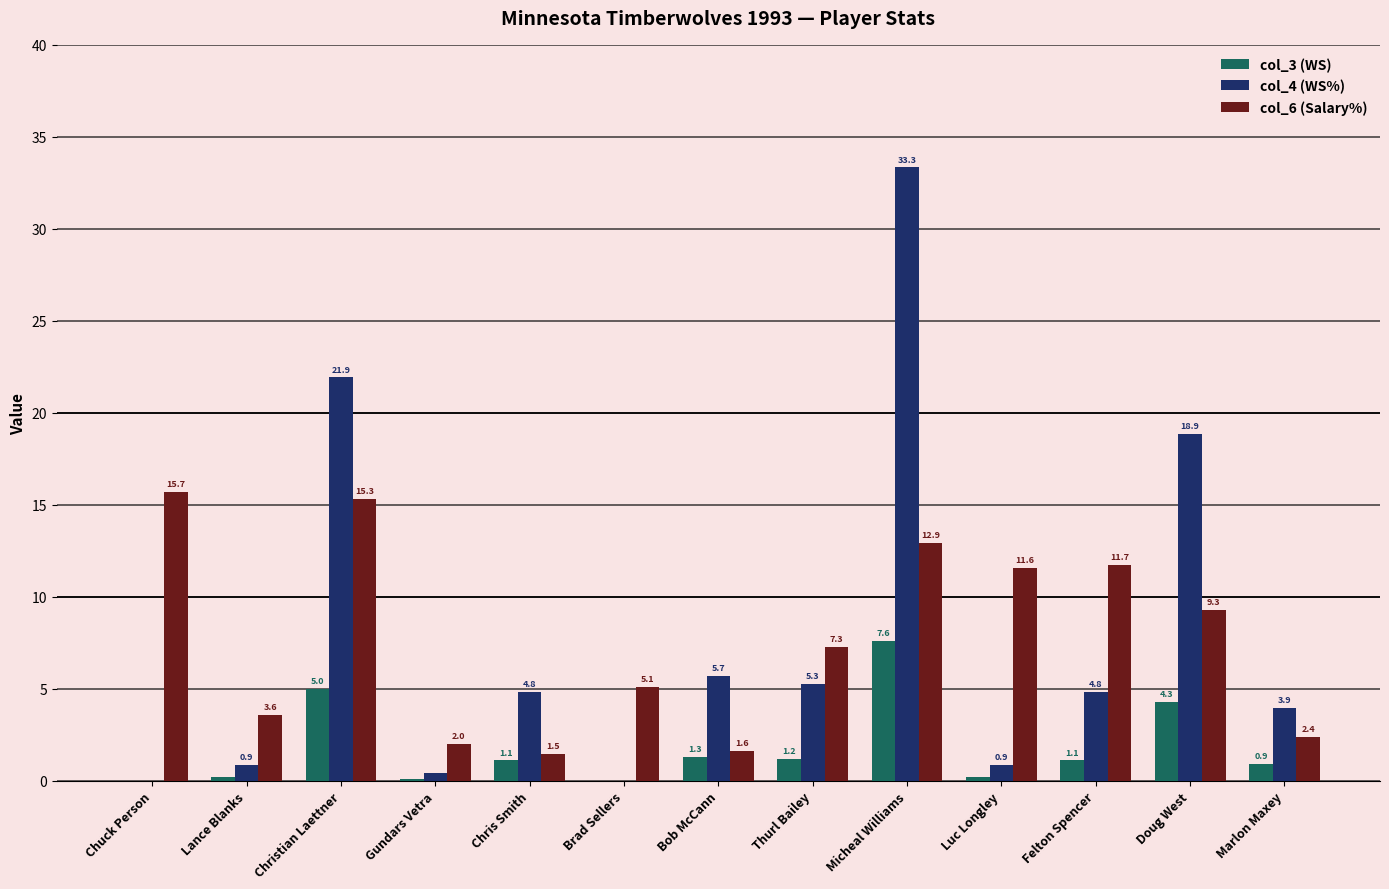

What is the maximum value shown in the chart?

33.3